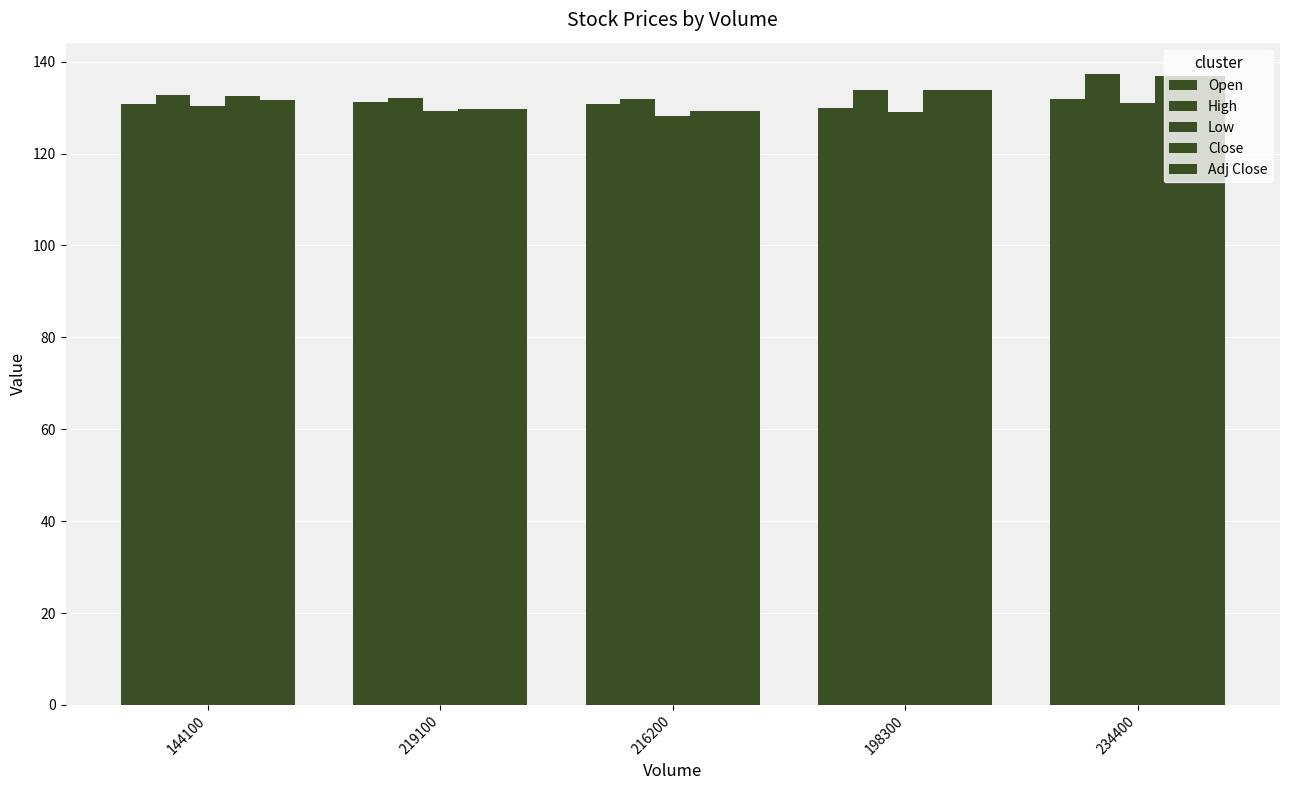

Between 219100 and 234400, which series saw the biggest shift?

Close